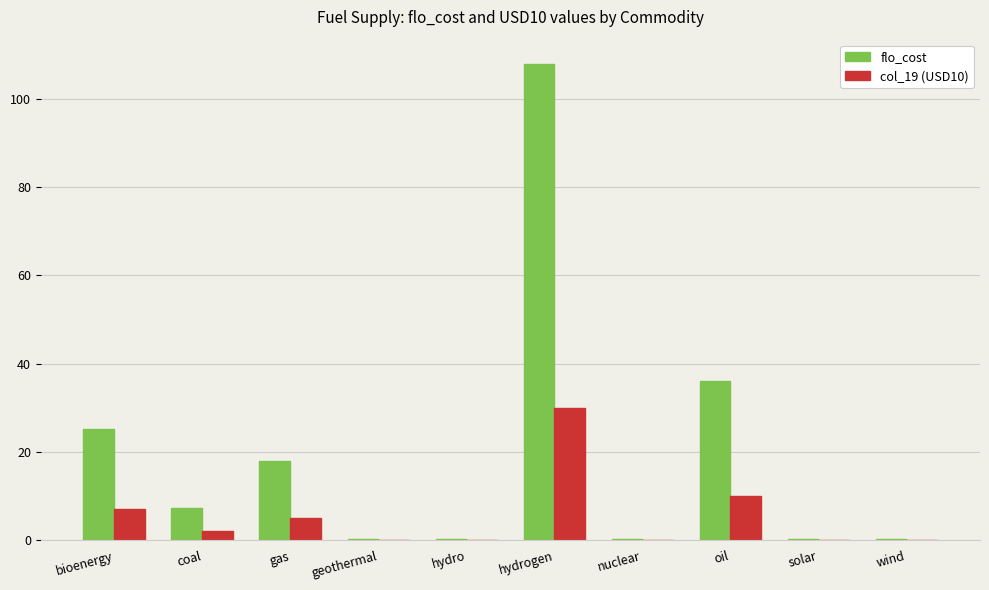

How many groups of bars are there?

10